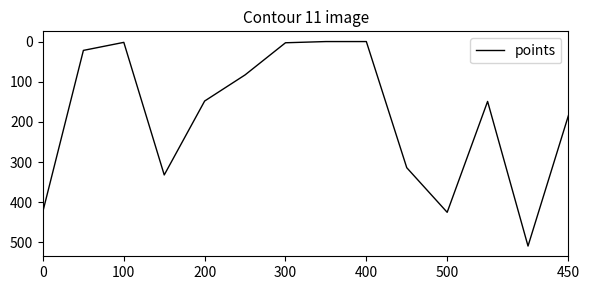

What is the maximum value shown in the chart?

509